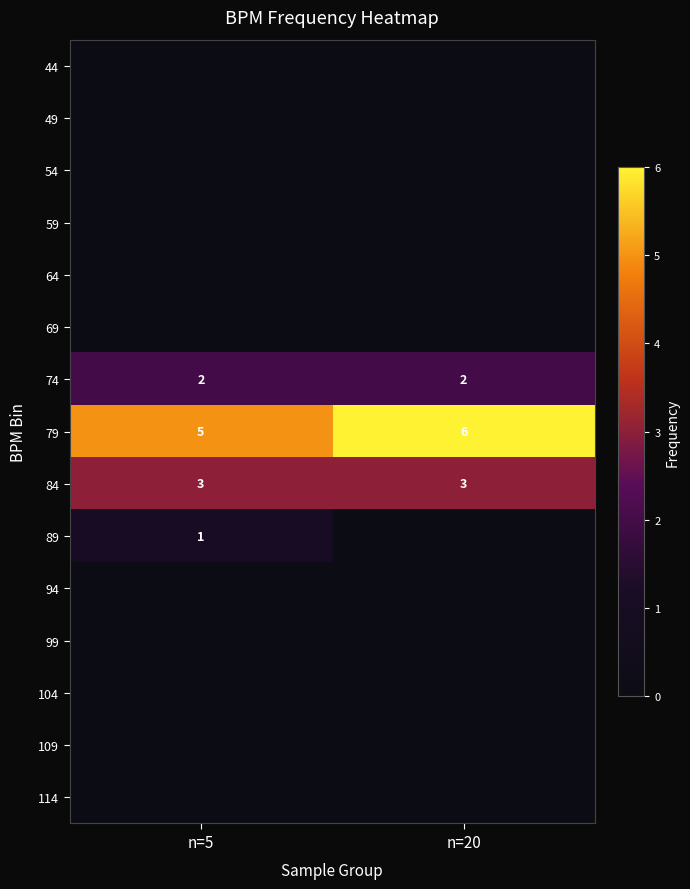

Which category has the highest value across all series?

n=20